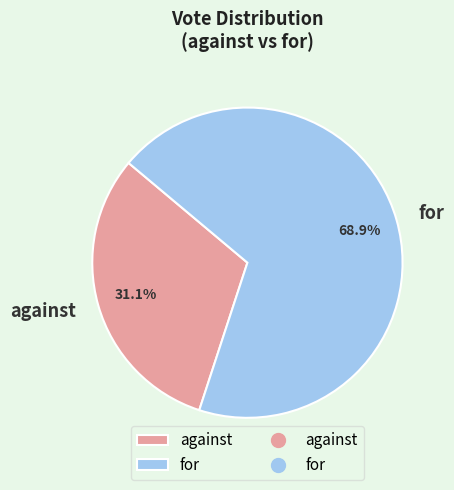

To the nearest percent, what is the average slice percentage?

50%